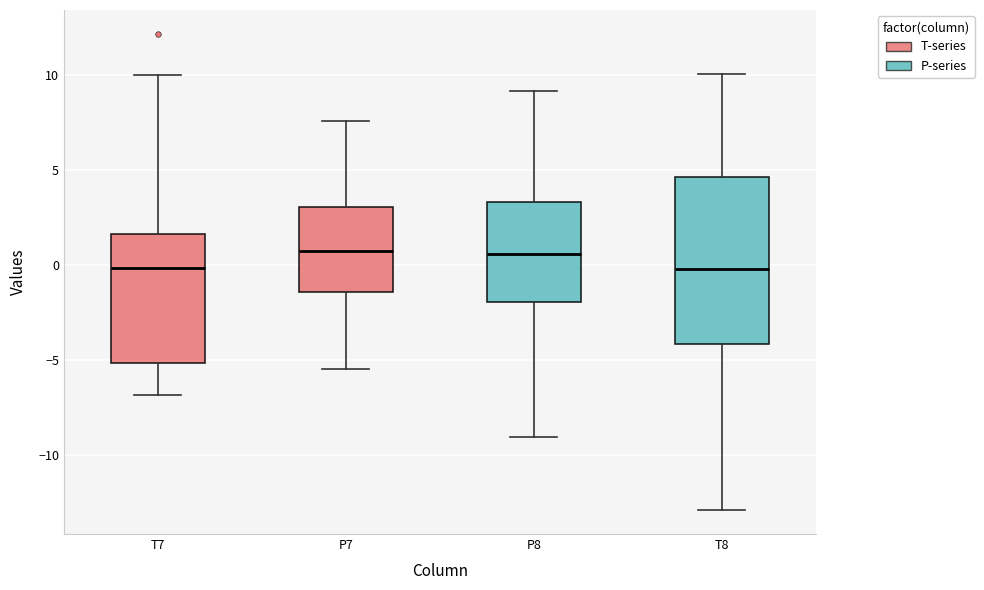

Which box is the tallest, from its lower edge to its upper edge?

T8